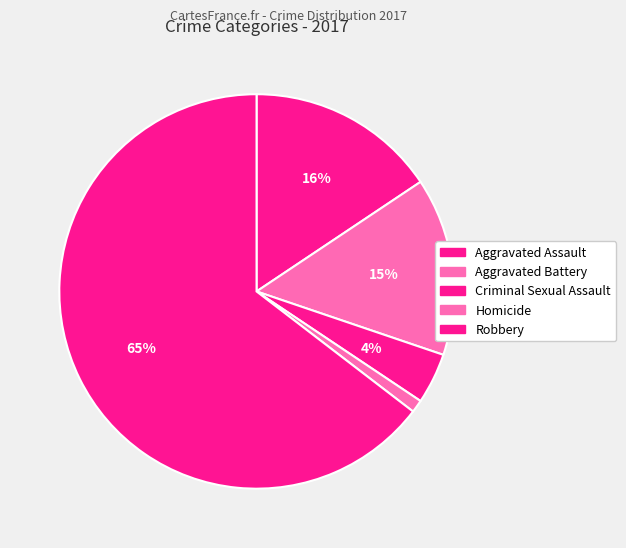

How much of the chart is everything except Aggravated Battery?

85.4%